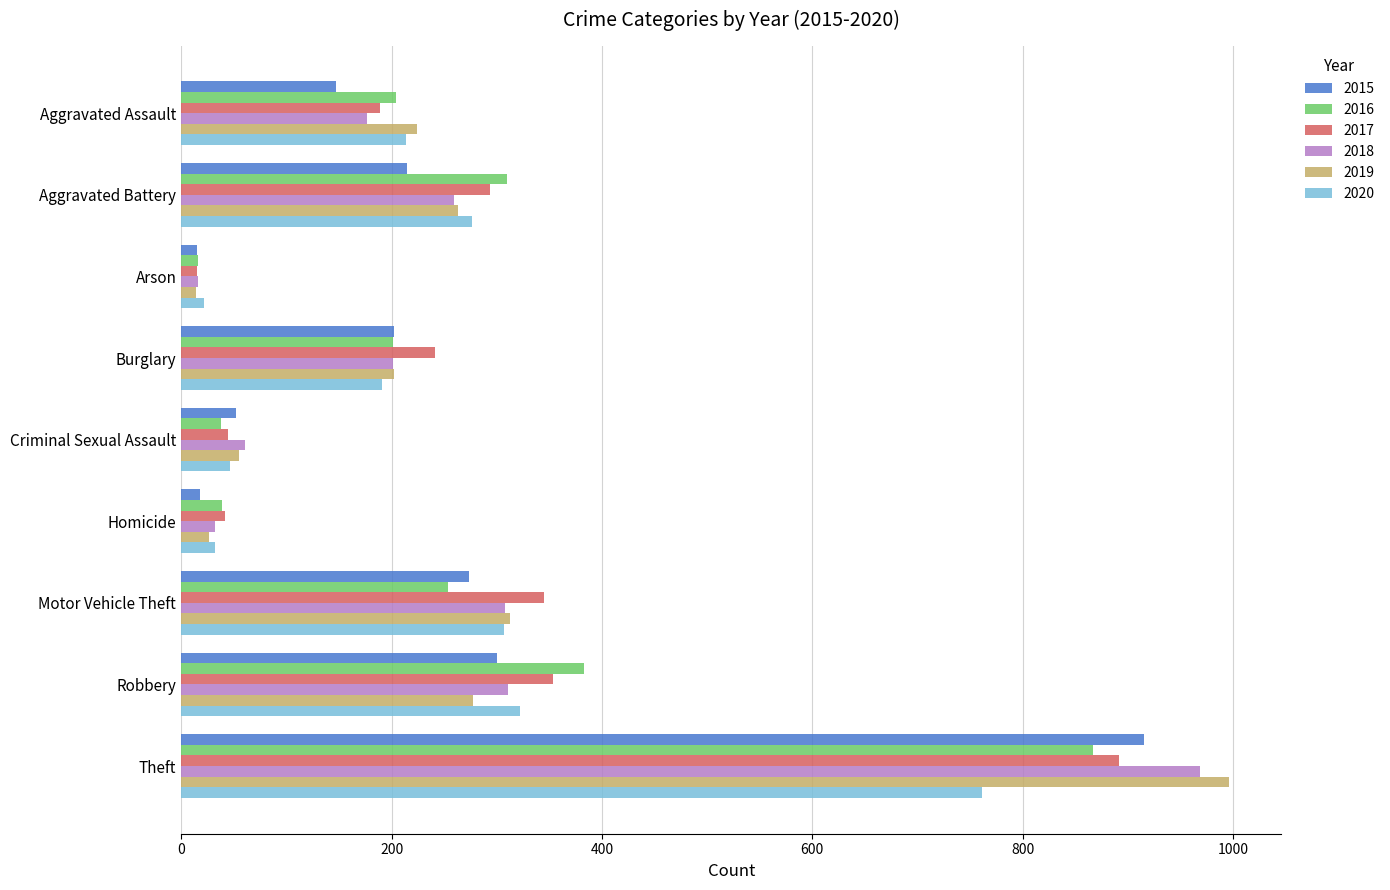

What is the maximum value for 2016?

867